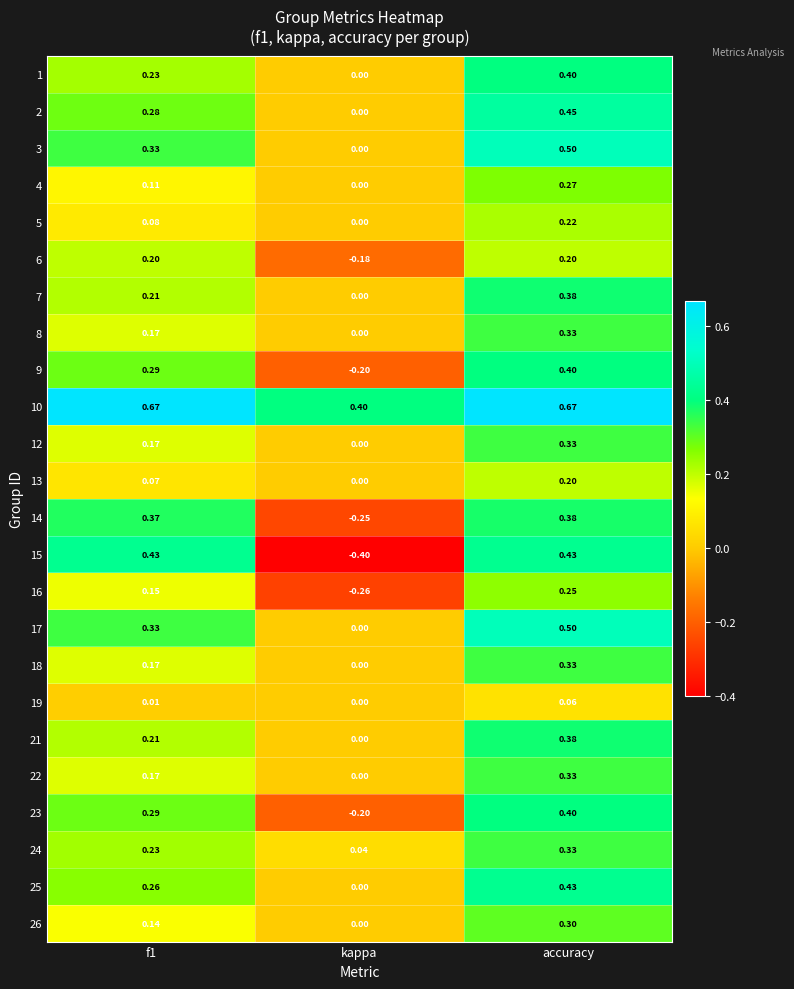

What is the difference between the highest and lowest values at accuracy?

0.6